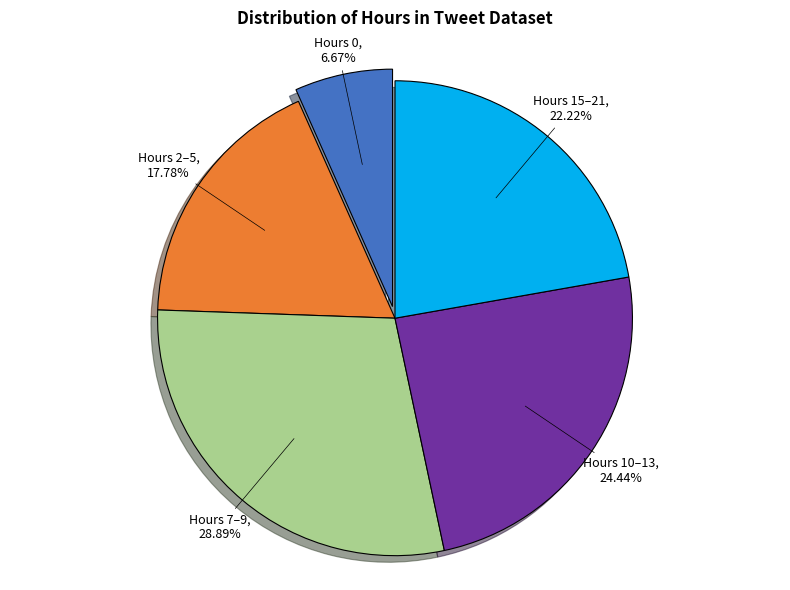

What is the ratio of the value at Hours 7–9 to the value at Hours 10–13?

1.2